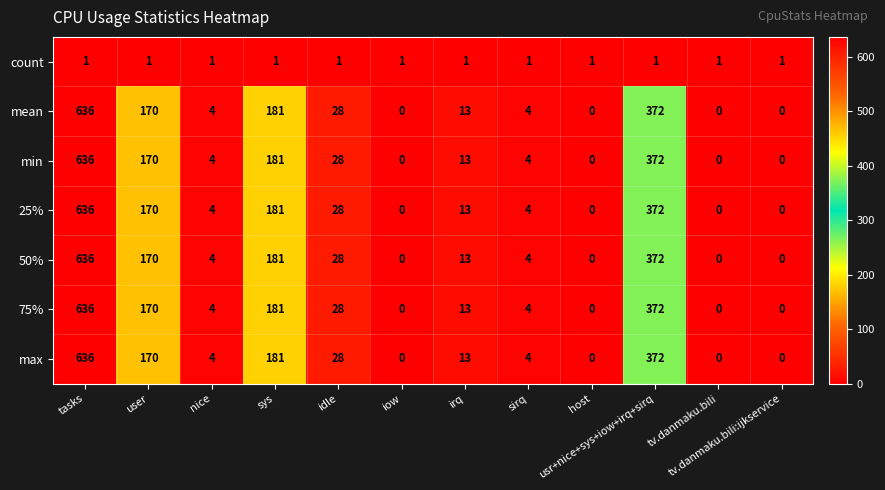

True or false: count has a value of 1 at tv.danmaku.bili.

True